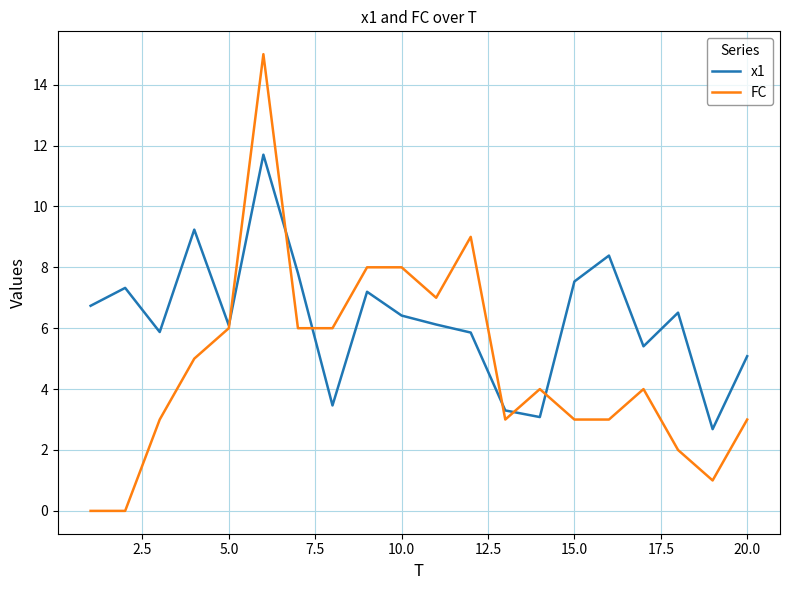

True or false: FC has more than 1 interior local peaks.

True